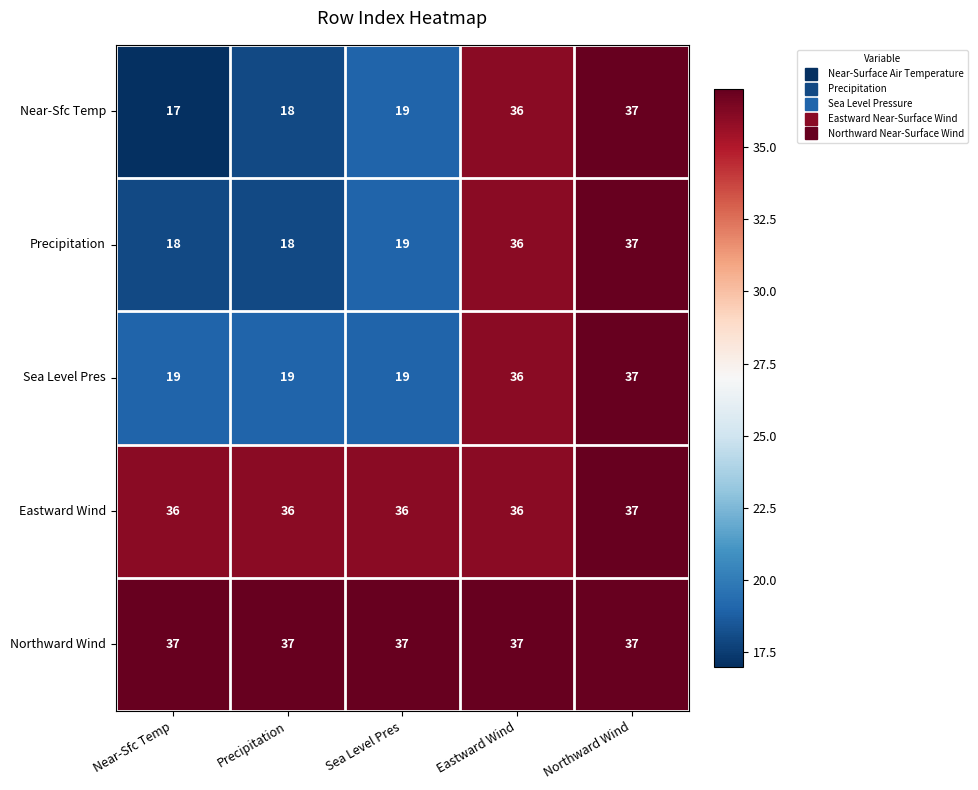

What is the difference between the highest and lowest values at Eastward Wind?

1